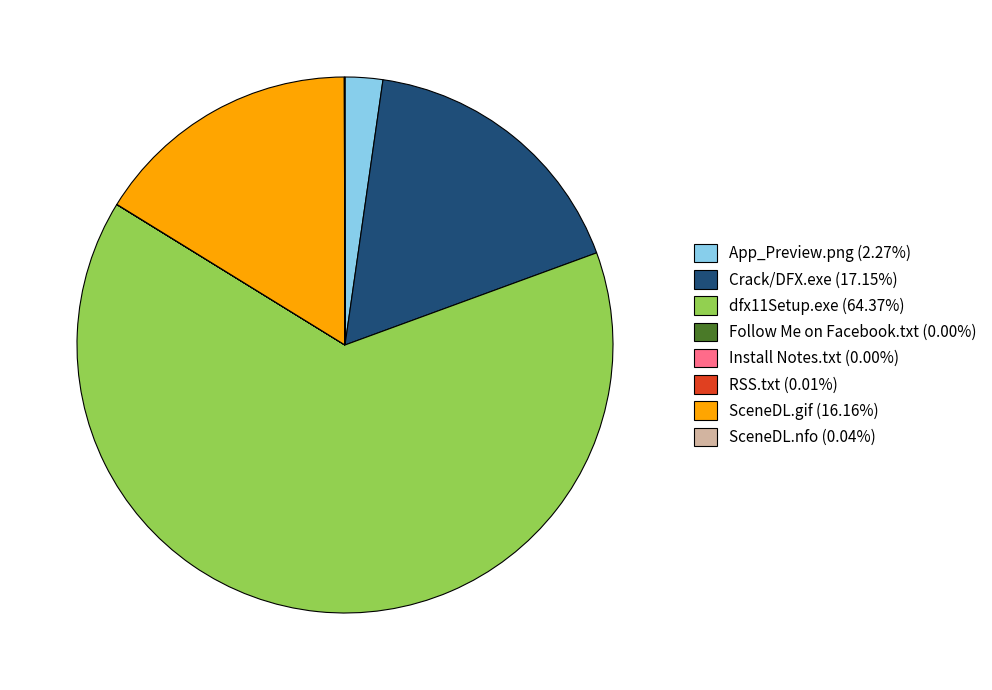

What is the majority slice?

dfx11Setup.exe